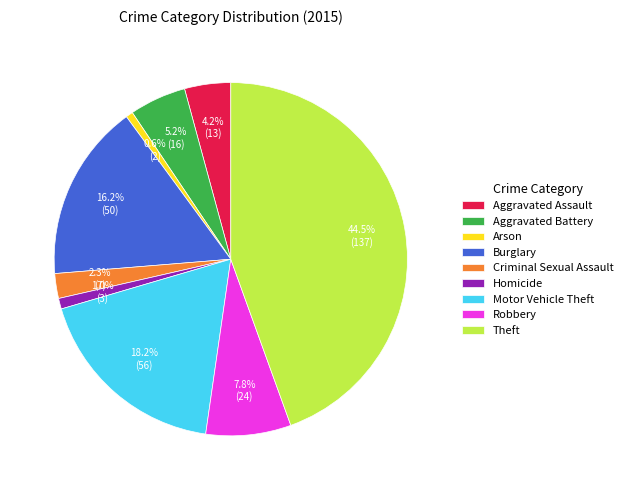

Count the number of slices in the pie.

9